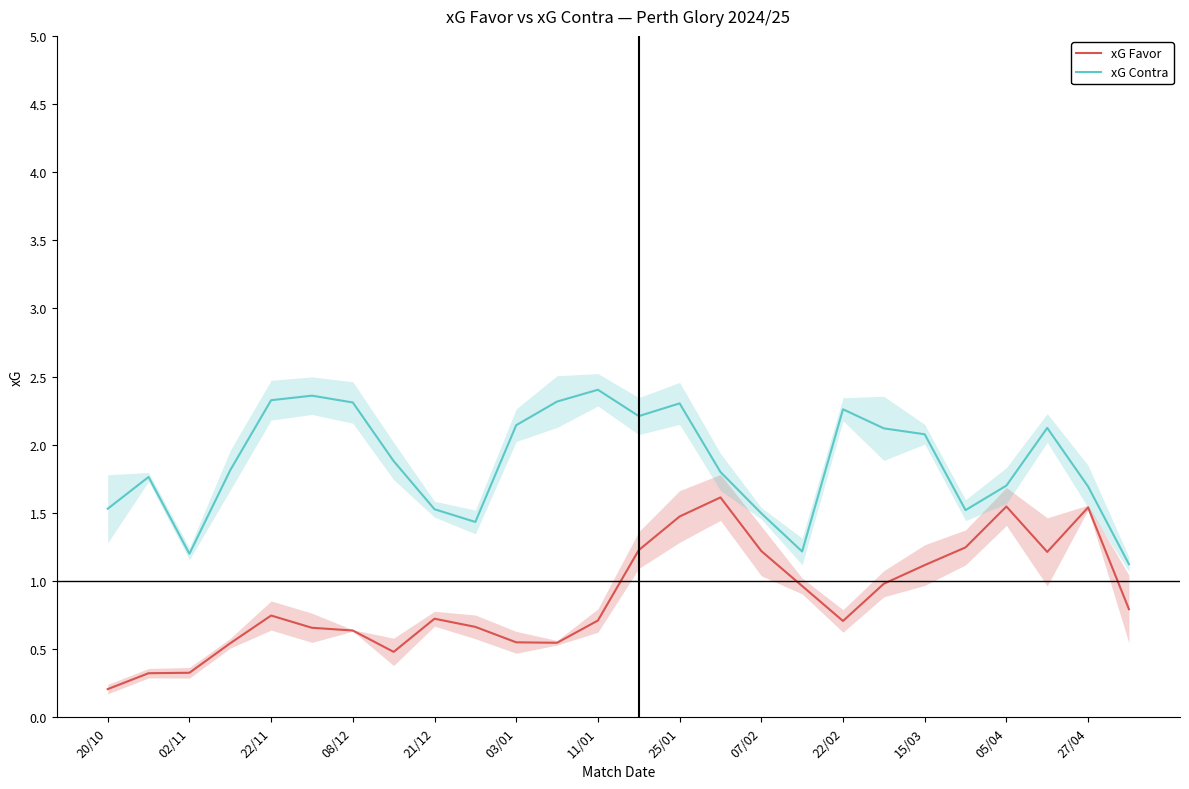

What is the difference between the second highest and minimum values in the xG Contra series?

1.2